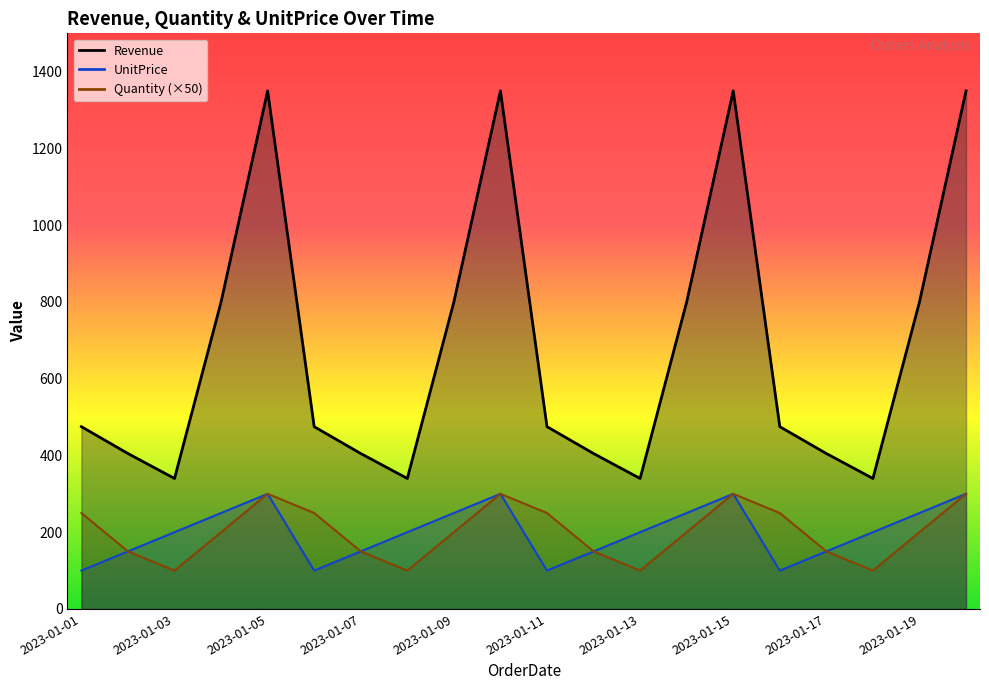

At which category is the sum across all series the highest?

2023-01-05